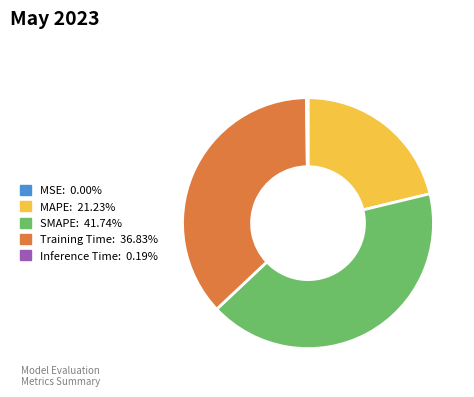

Does SMAPE account for over 50% of the chart?

No